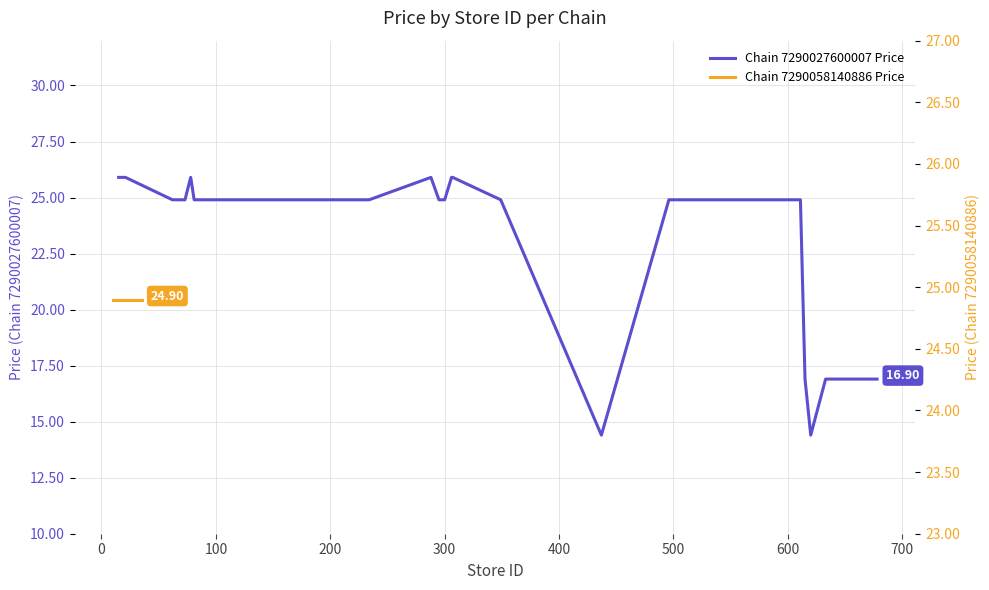

What is the minimum value shown in the chart?

14.4